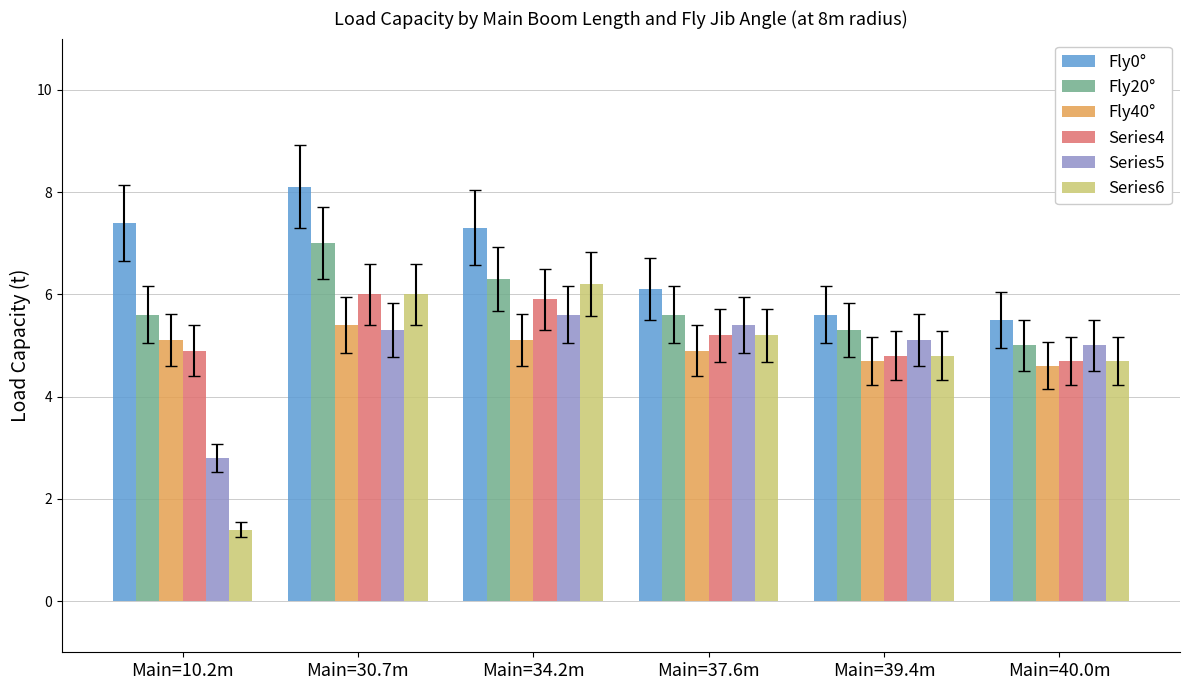

What is the label of the 1st bar from the left?

Main=10.2m